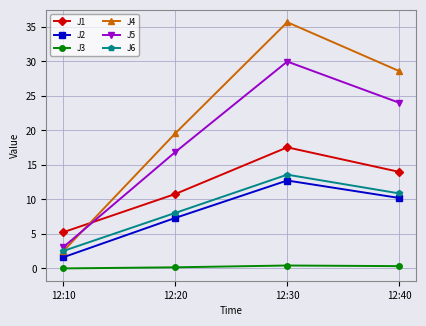

Which series has the widest spread of values?

J4